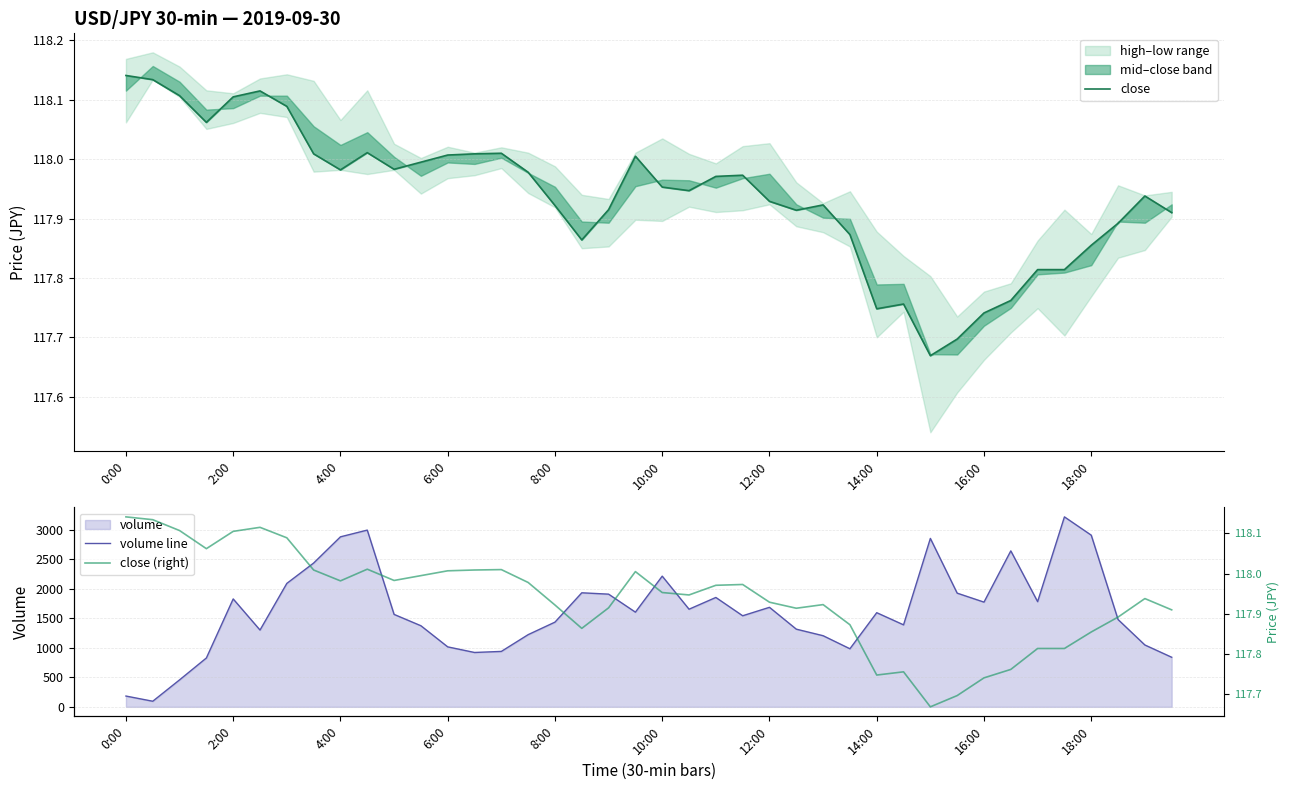

What is the sum of all close values?

4717.5